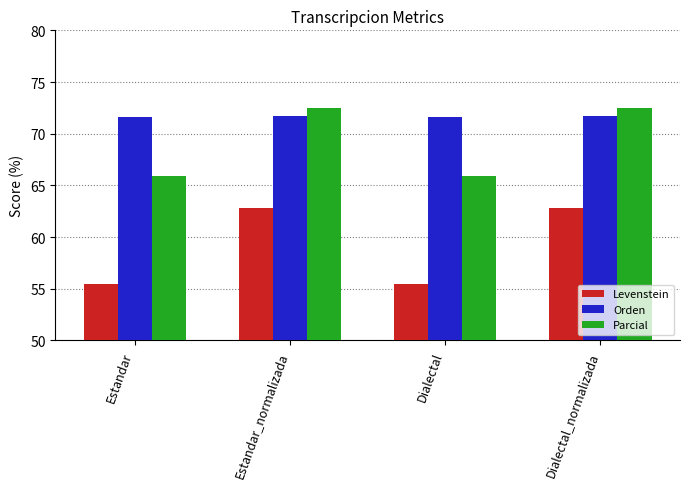

How many bars are there in each group?

3